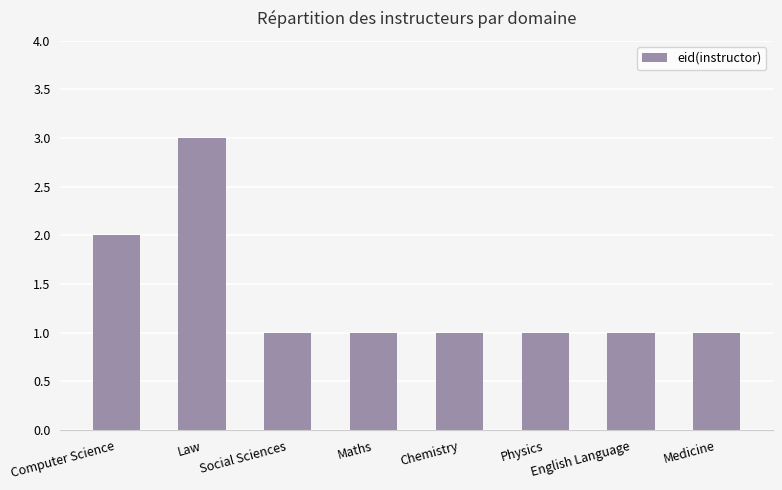

What is the approximate value at Social Sciences?

1